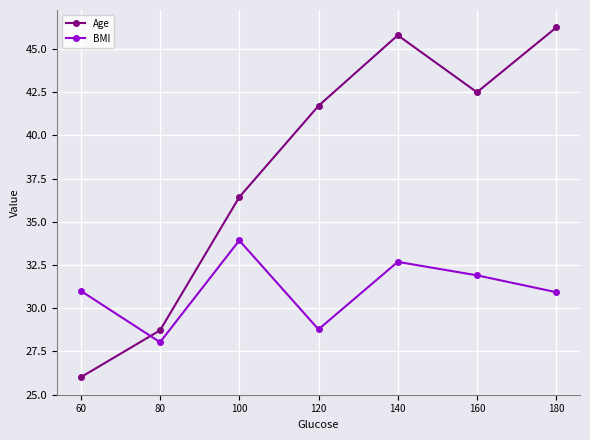

Does the chart display data point markers on the line(s)?

Yes